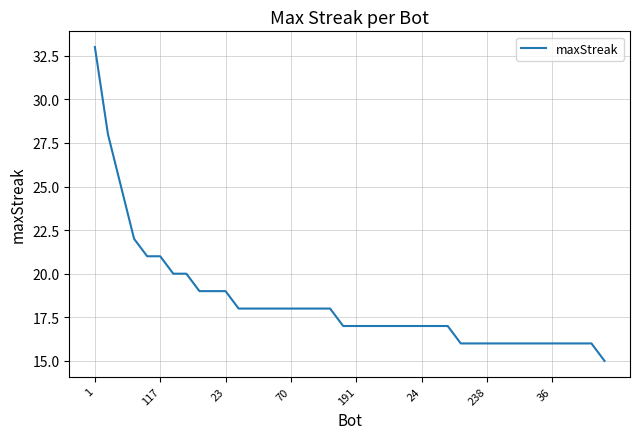

What is the difference between the maximum and minimum values?

18